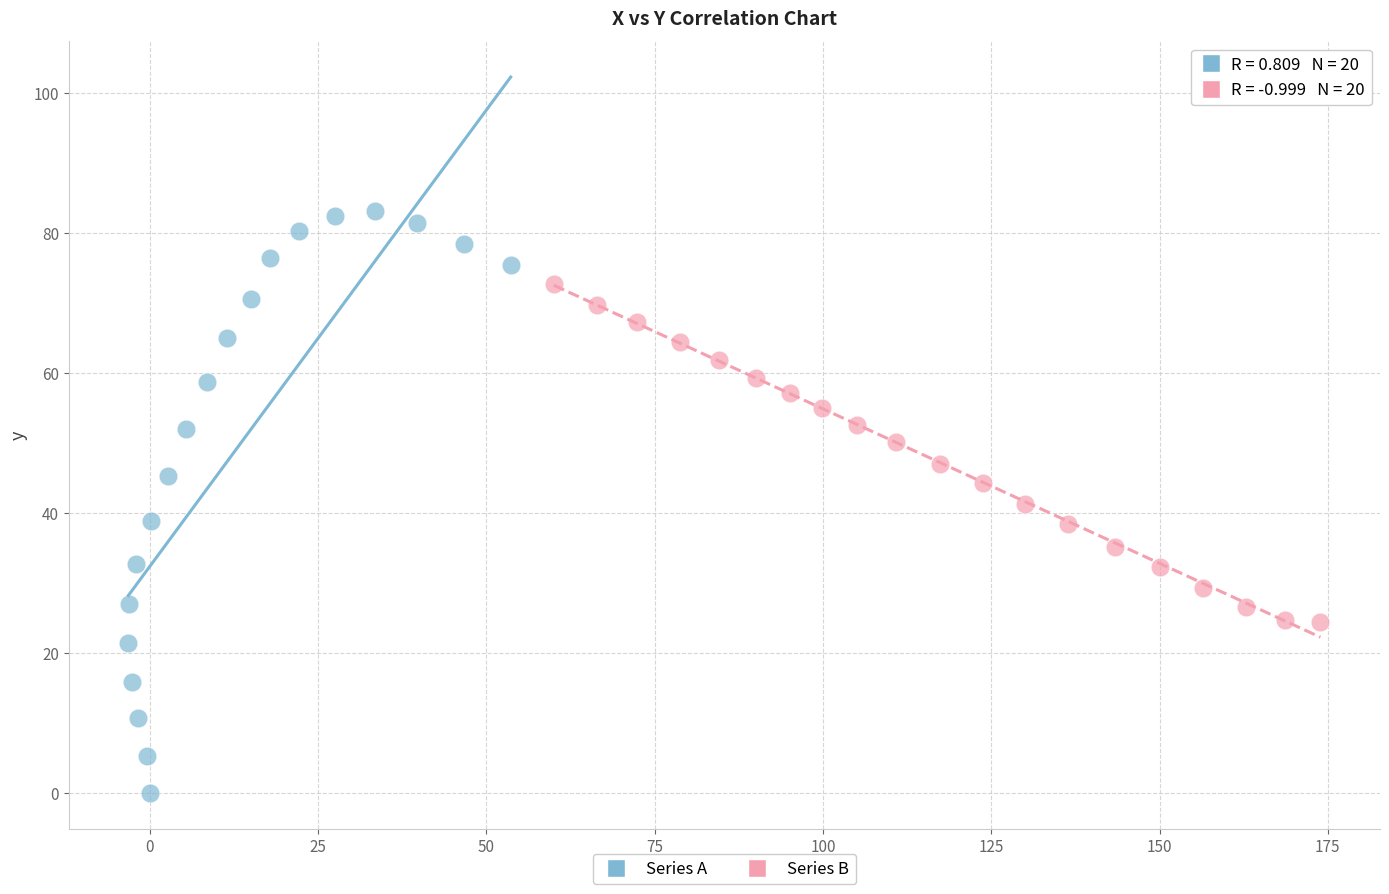

What are all the series names shown in the legend?

Series A, Series B